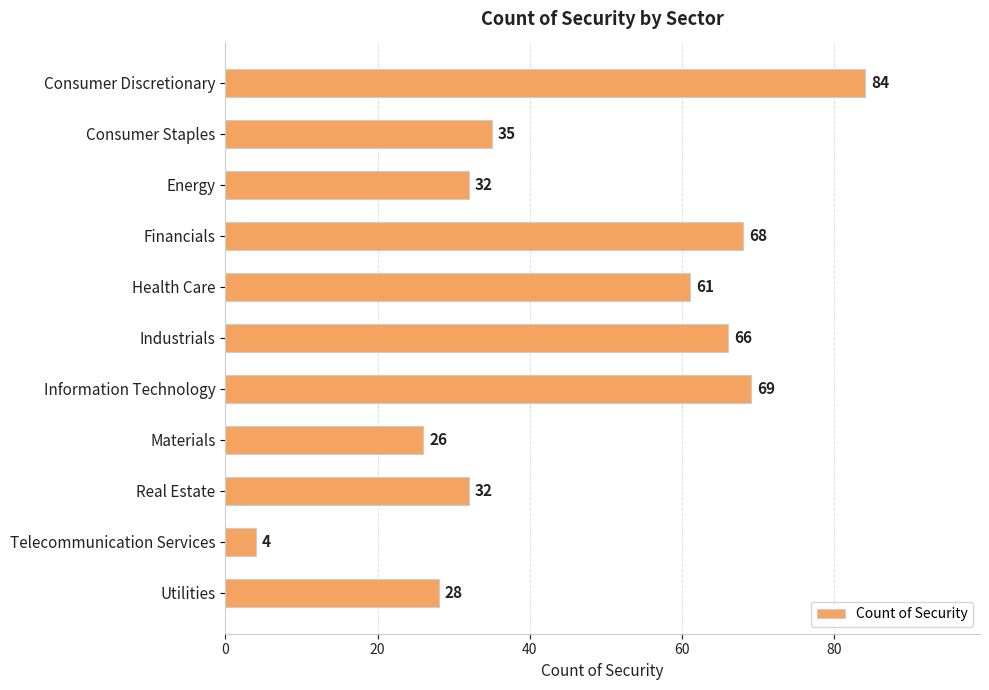

The value at Real Estate is 56. True or false?

False